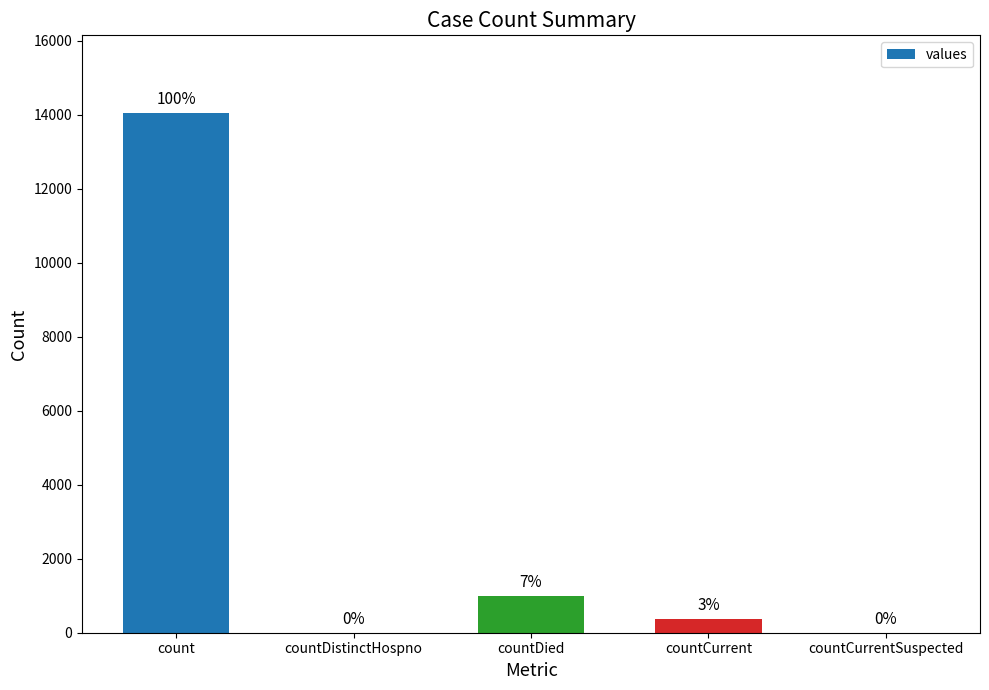

Reading left to right, transcribe all the data shown in this chart.

count=14043	countDistinctHospno=0	countDied=1000	countCurrent=368	countCurrentSuspected=0